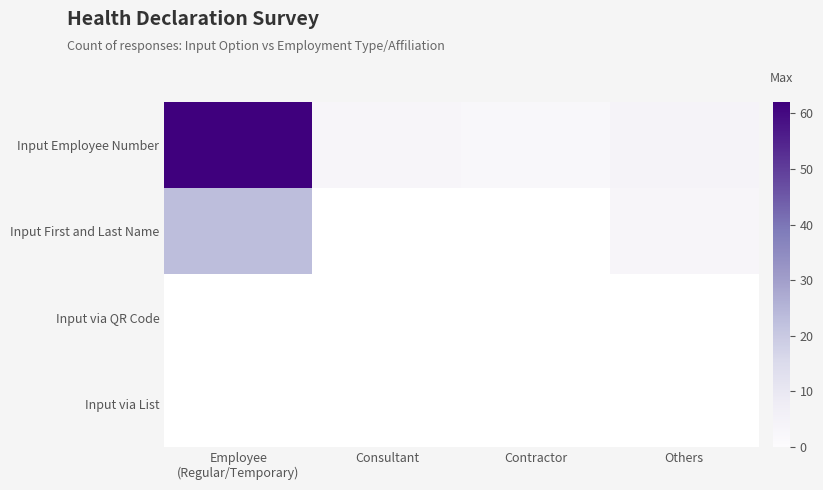

What is the difference between the highest and lowest values at Others?

1.0